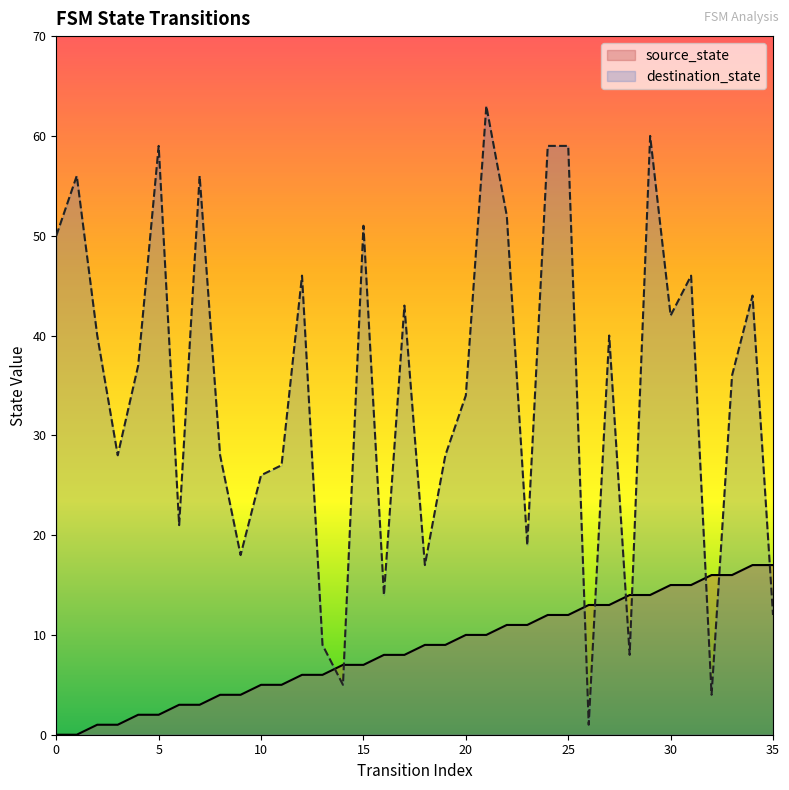

How many interior local peaks does the destination_state series have?

11